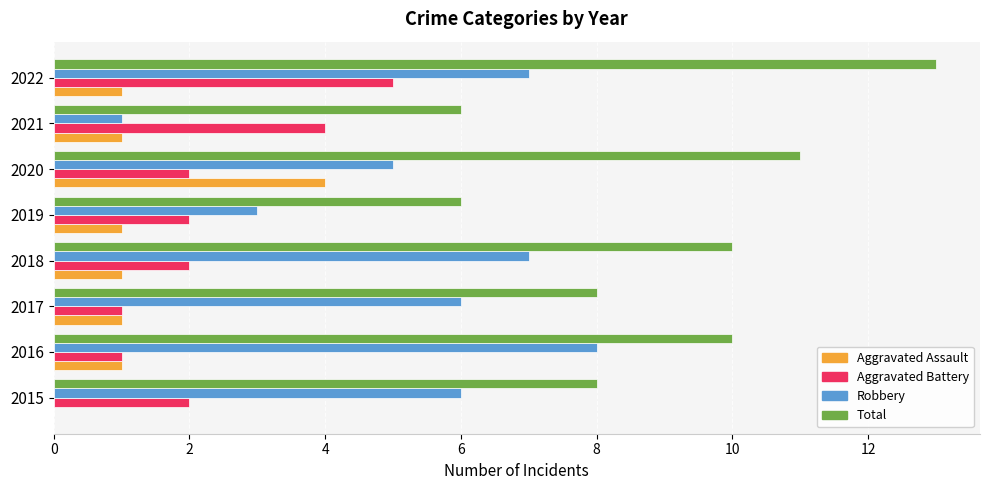

How many categories are shown in the chart?

8